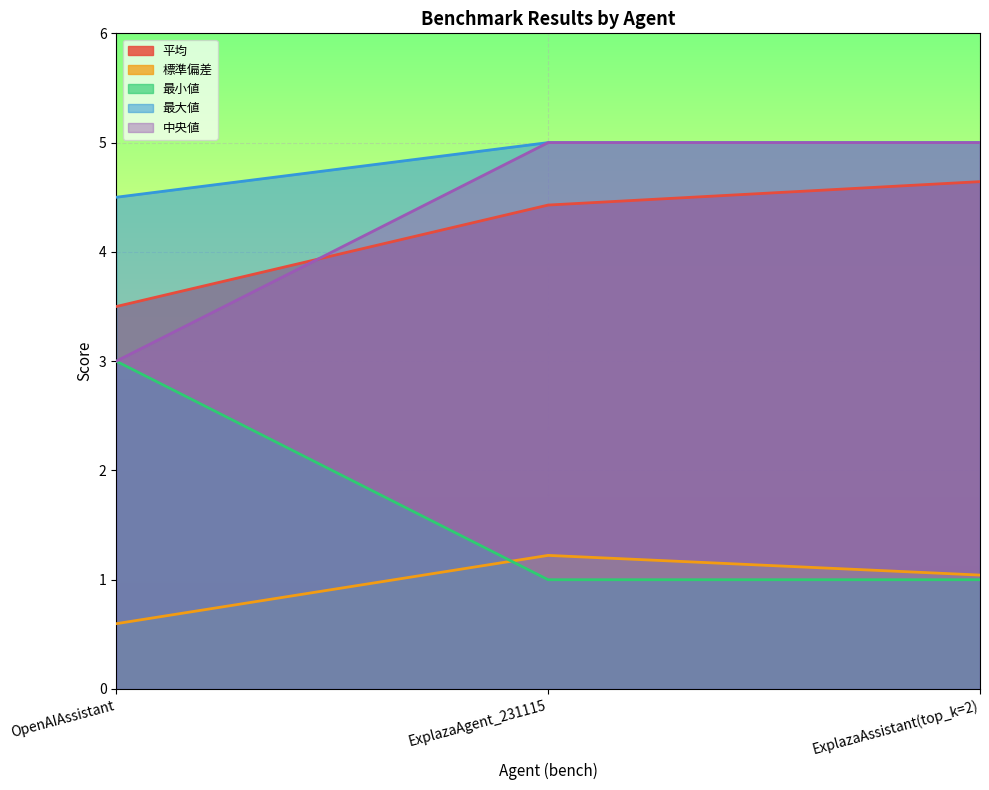

What is the greatest value displayed?

5.0